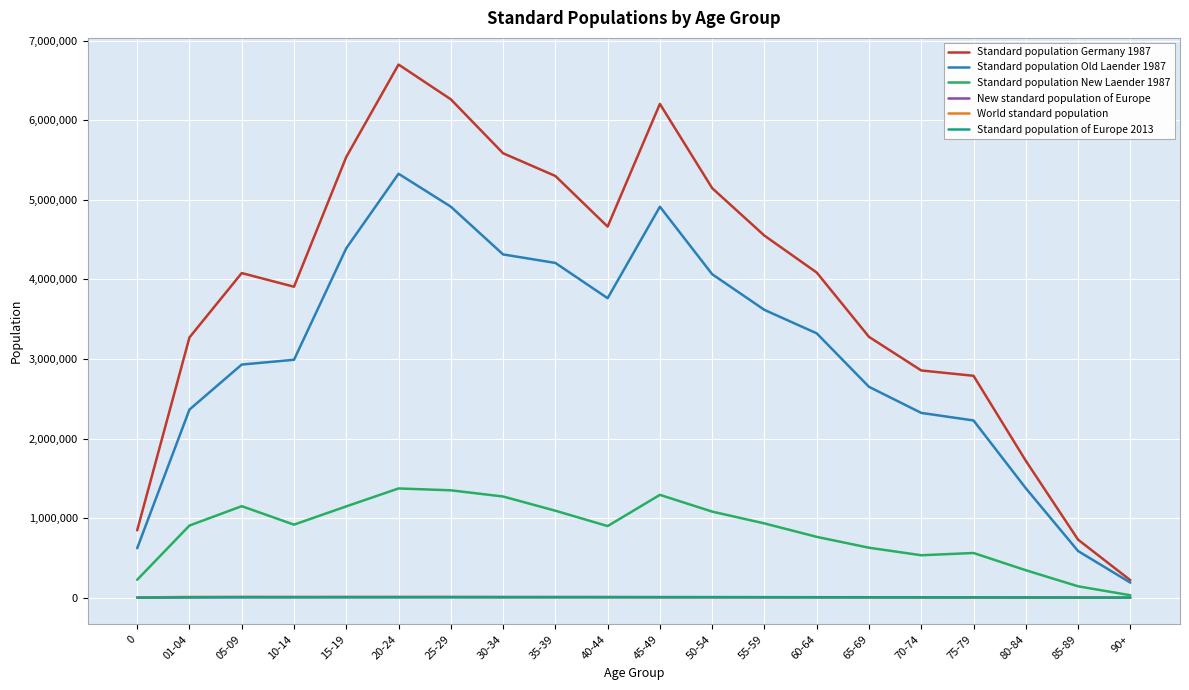

True or false: Standard population Germany 1987 and World standard population cross at least once.

False